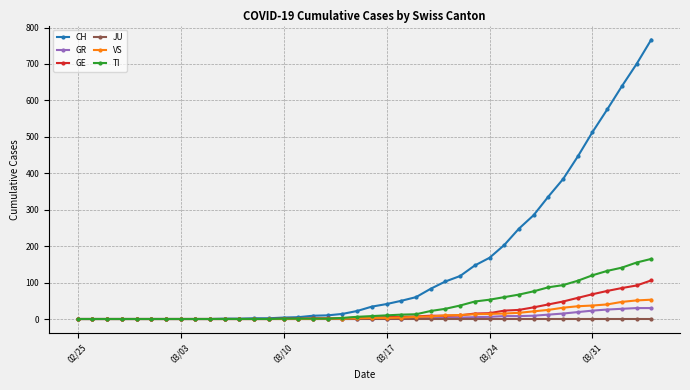

Does the chart have visible grid lines?

Yes